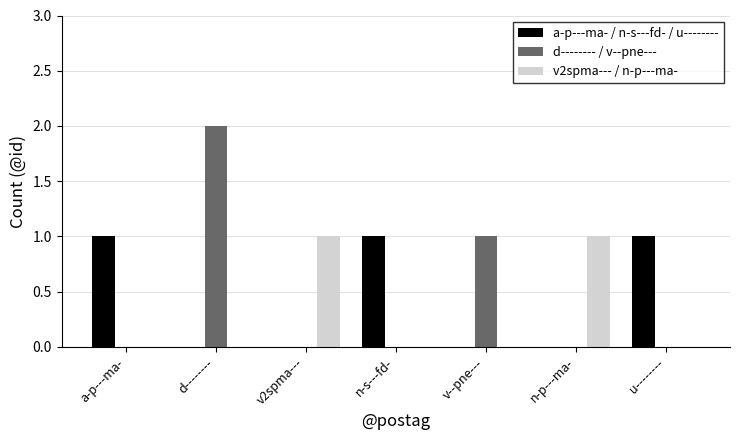

Is the value of v2spma--- / n-p---ma- at a-p---ma- greater than the value of a-p---ma- / n-s---fd- / u-------- at u--------?

No